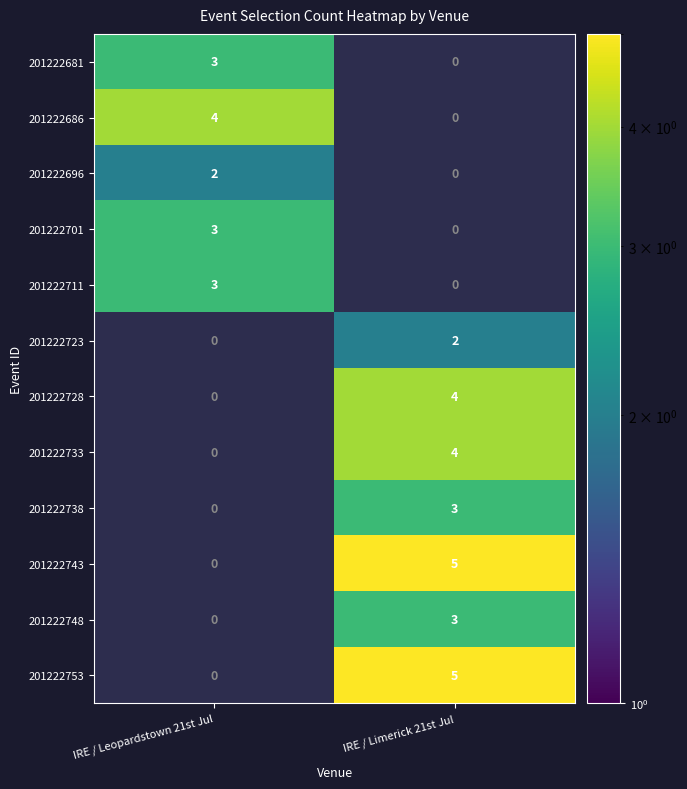

What is the difference between the maximum and minimum values in the 201222743 series?

5